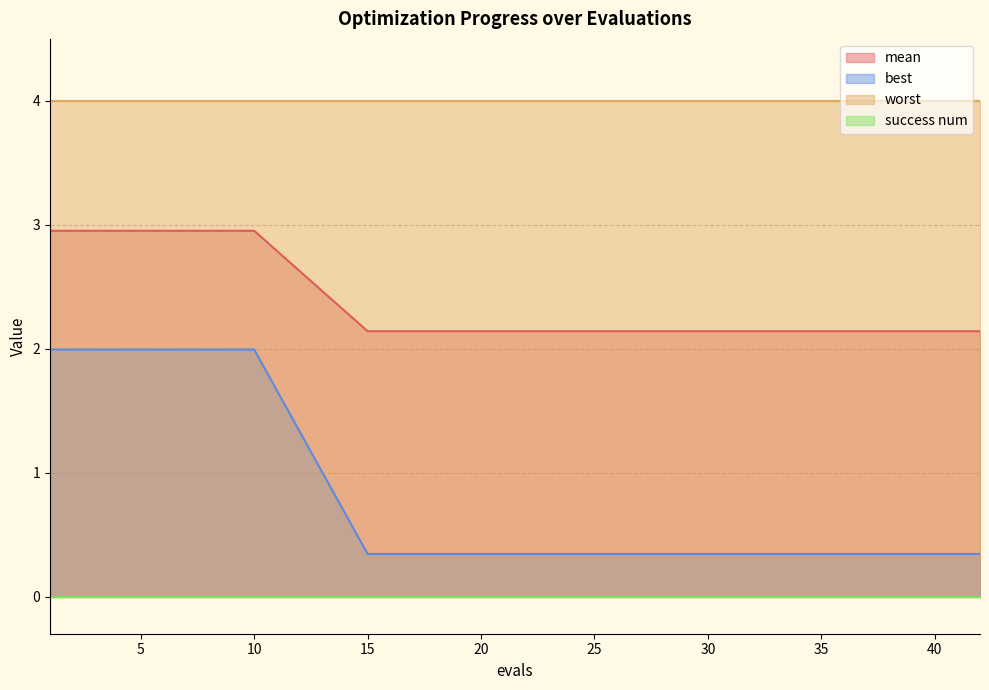

True or false: mean and best cross at least once.

False